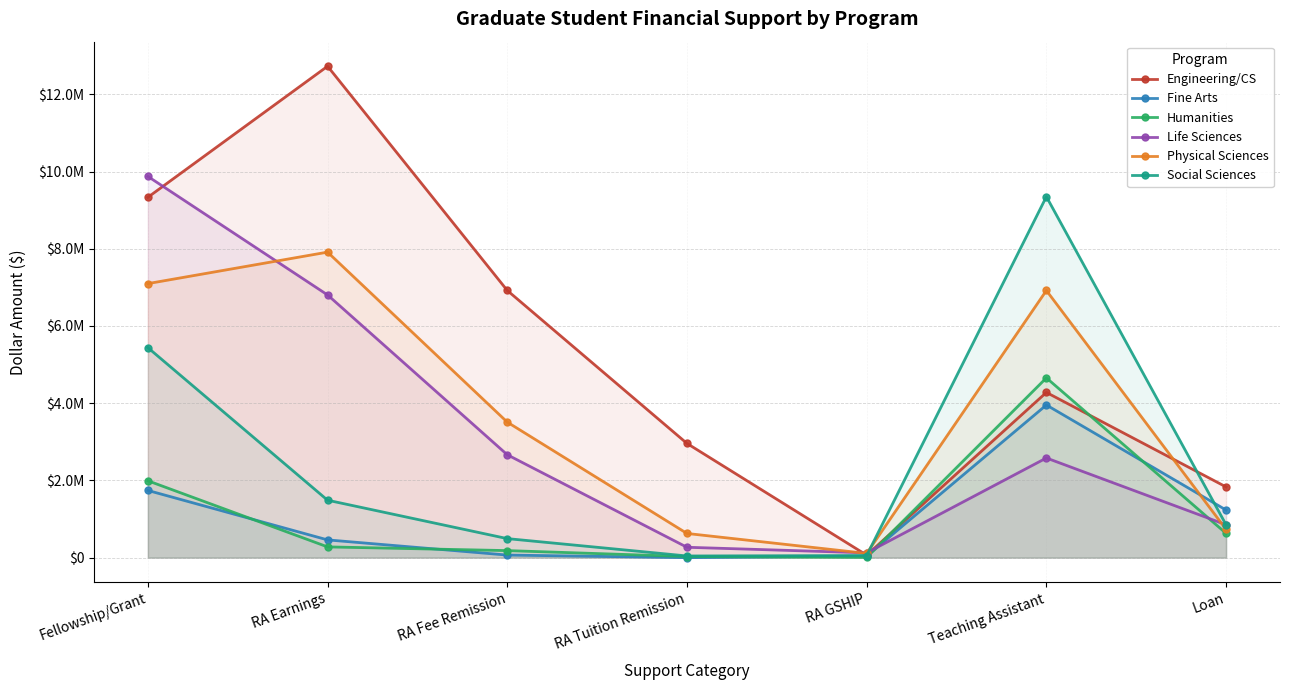

True or false: Engineering/CS has a value of 12726739 at RA Earnings.

True